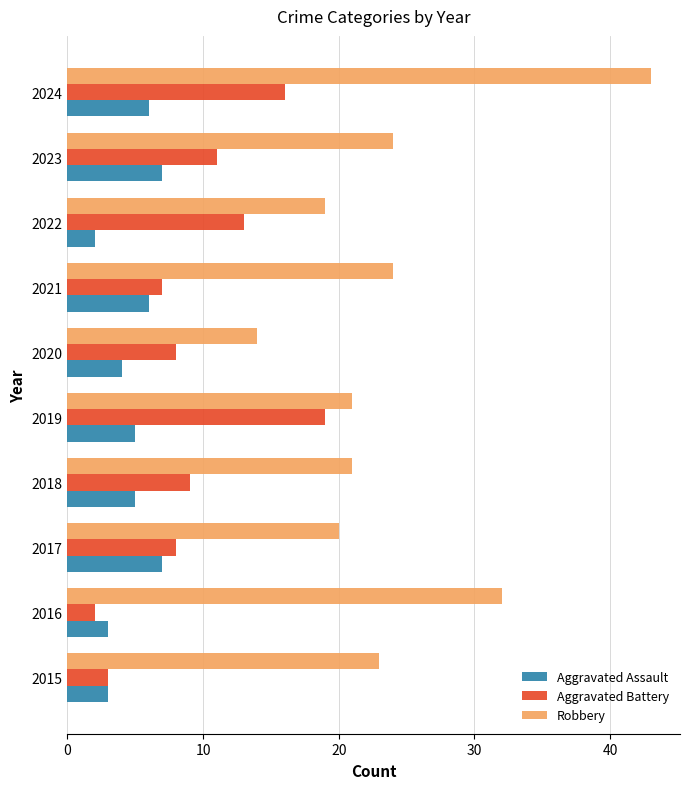

How many data points does each series have?

10